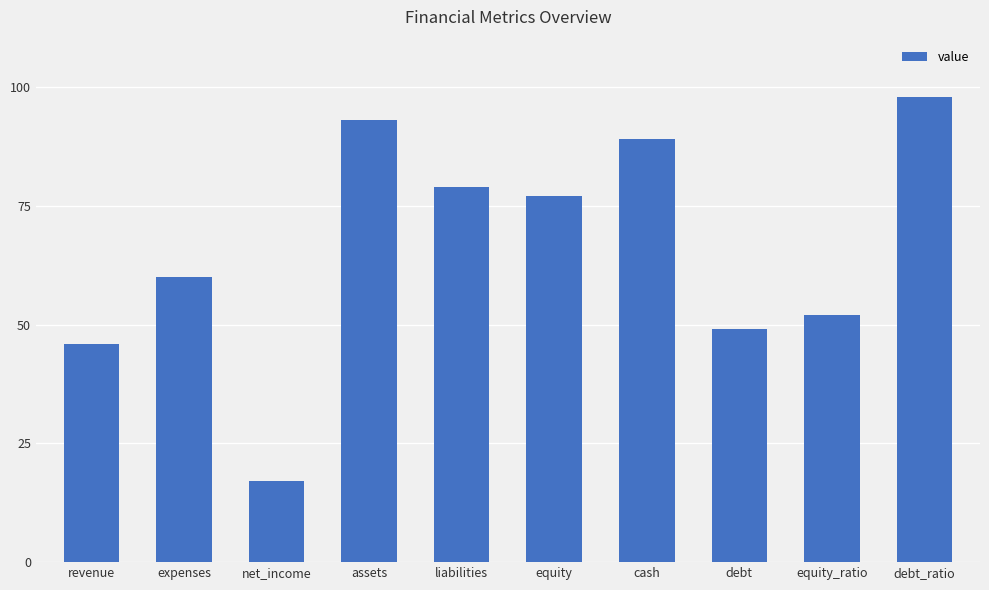

Between debt and net_income, which is larger?

debt